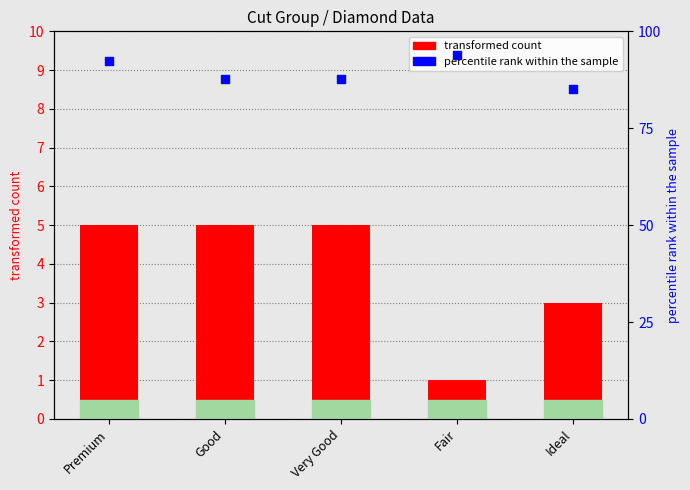

Between Ideal and Very Good, which is larger?

Very Good